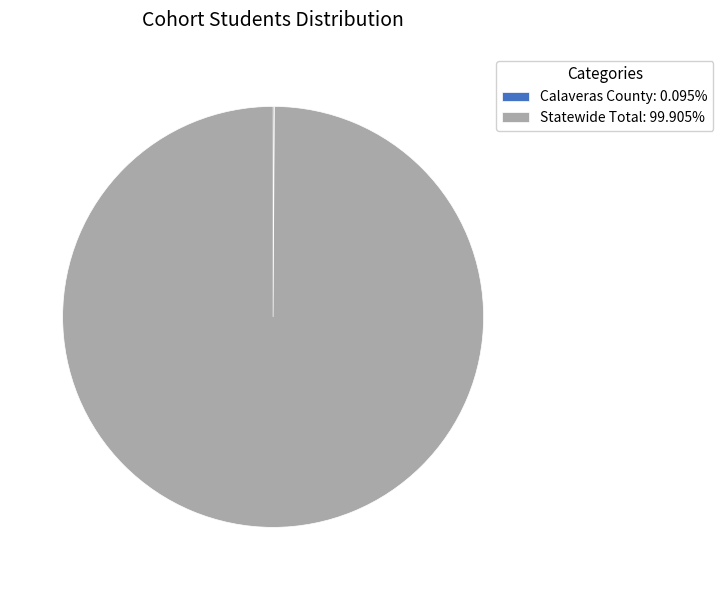

Which slice is the largest?

Statewide Total